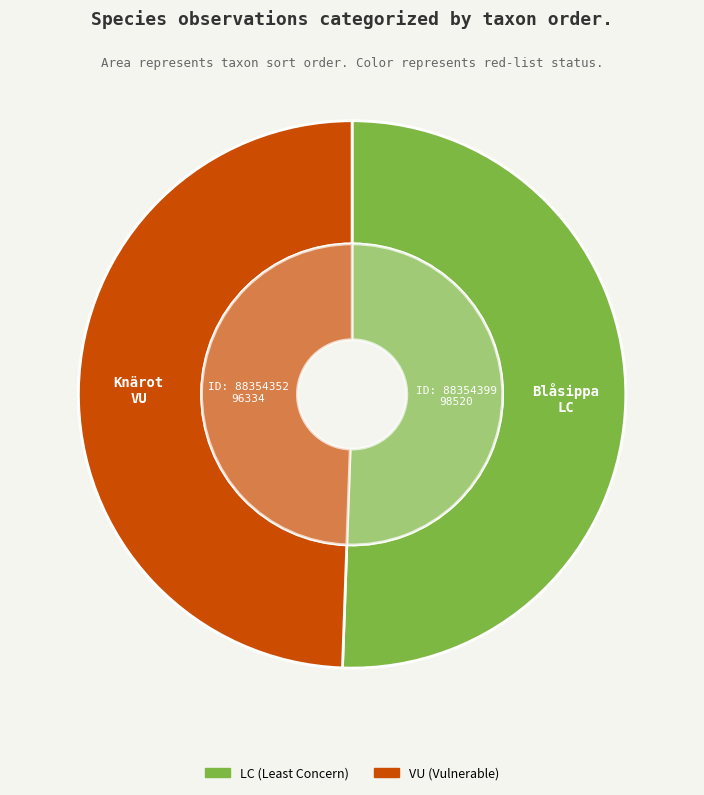

To the nearest percent, what is the combined percentage of 88354399 and 88354352?

100%